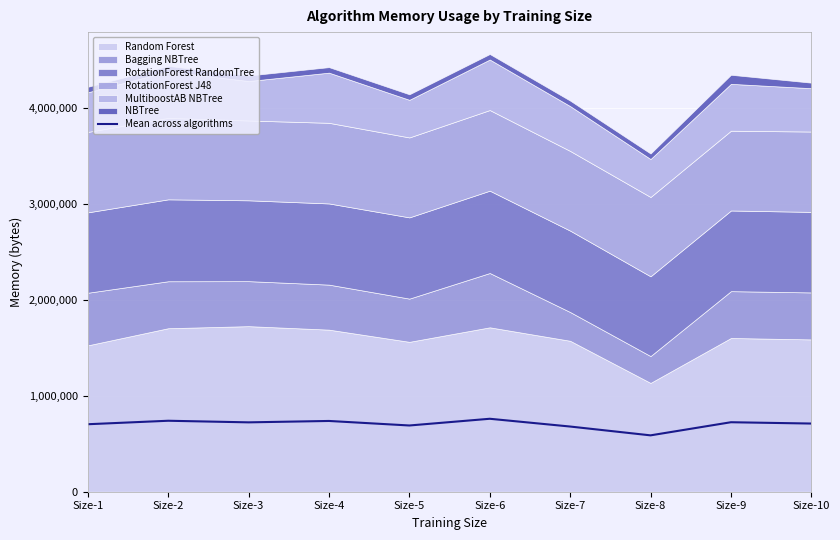

The value of Mean across algorithms at Size-3 is 237327.3. True or false?

False